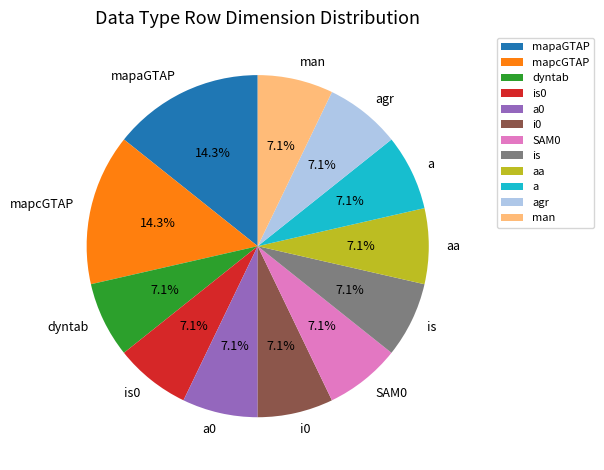

To the nearest percent, what percentage of the pie is is0?

7%